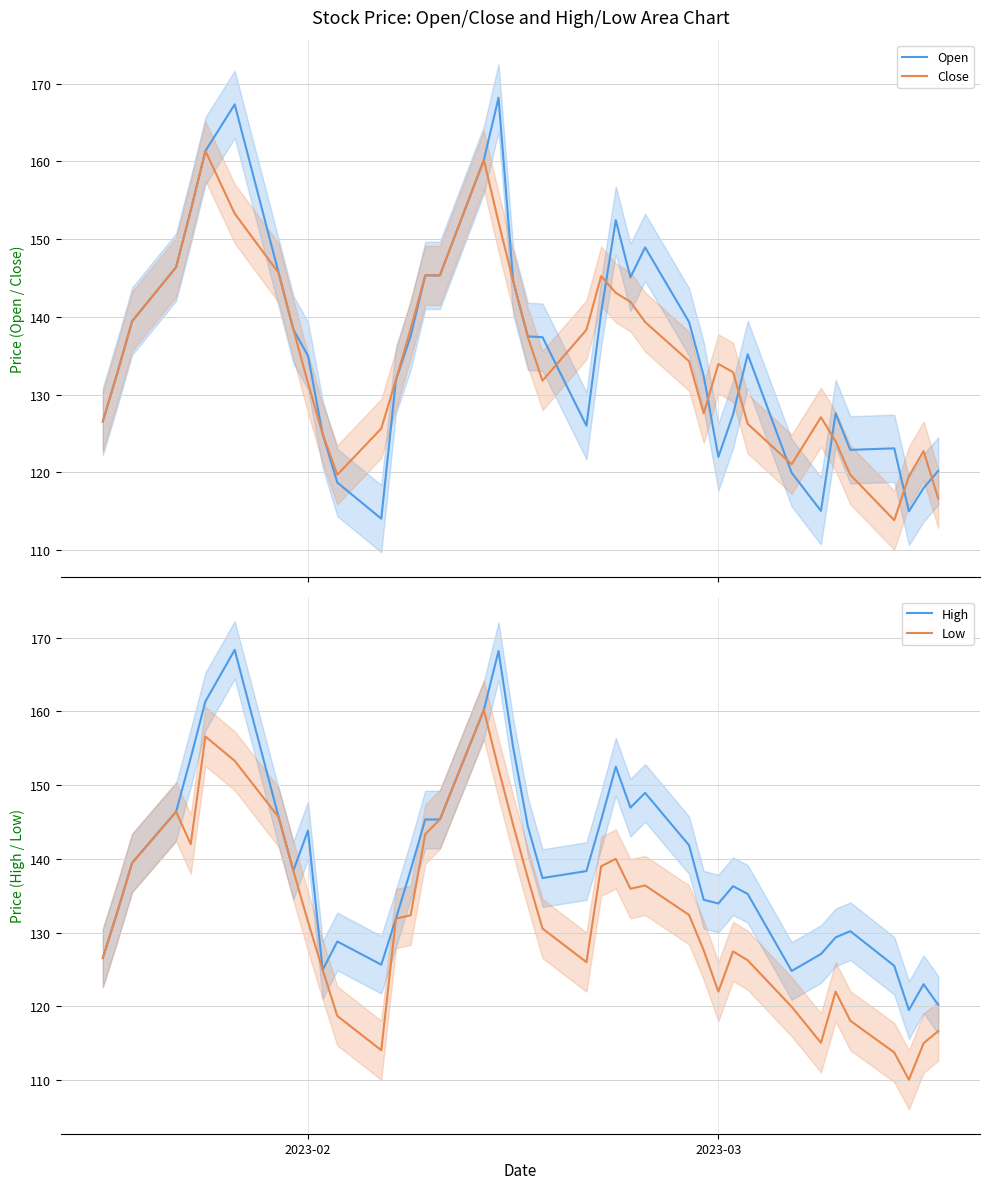

What is the maximum value for Low?

160.2